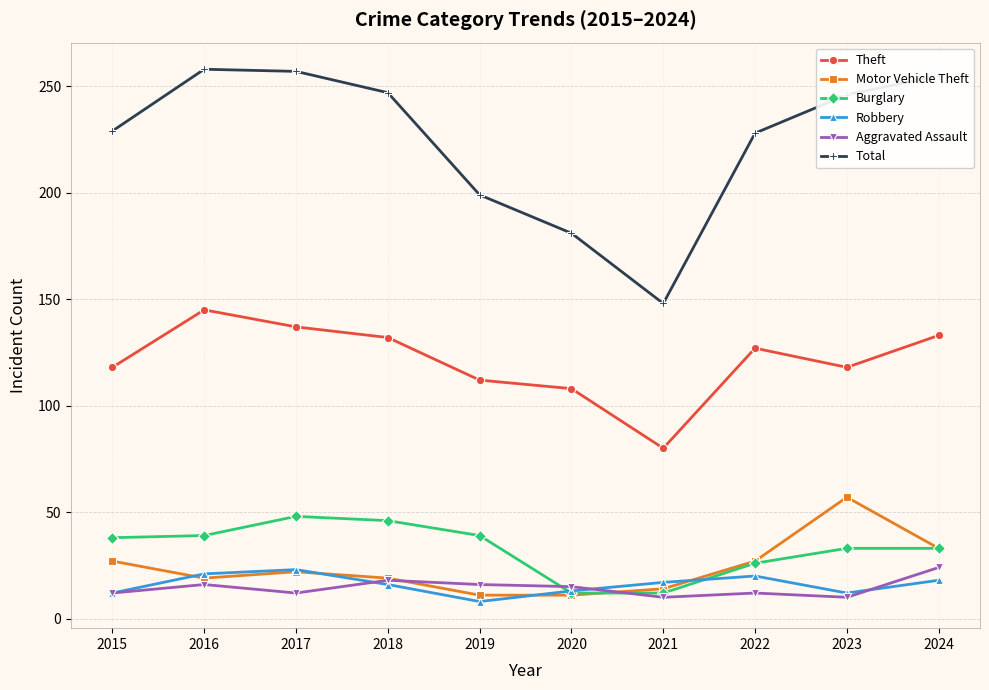

What is the total value across all series at 2017?

499